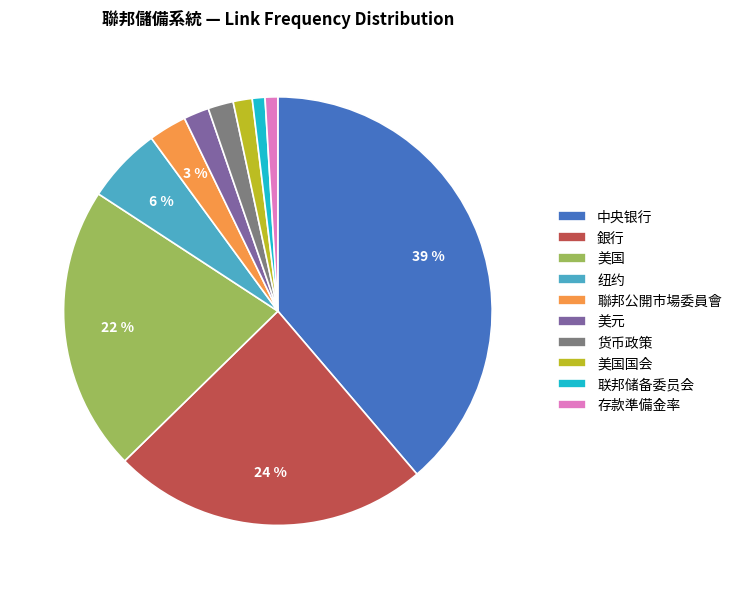

To the nearest percent, what portion does 美元 represent?

2%